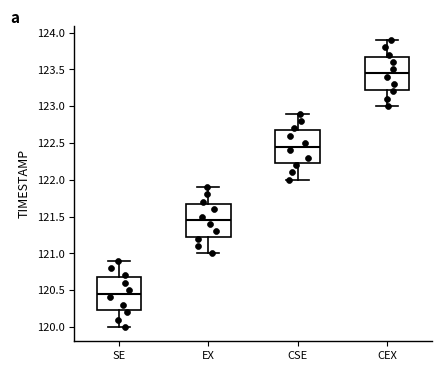

Which box has the highest median line?

CEX